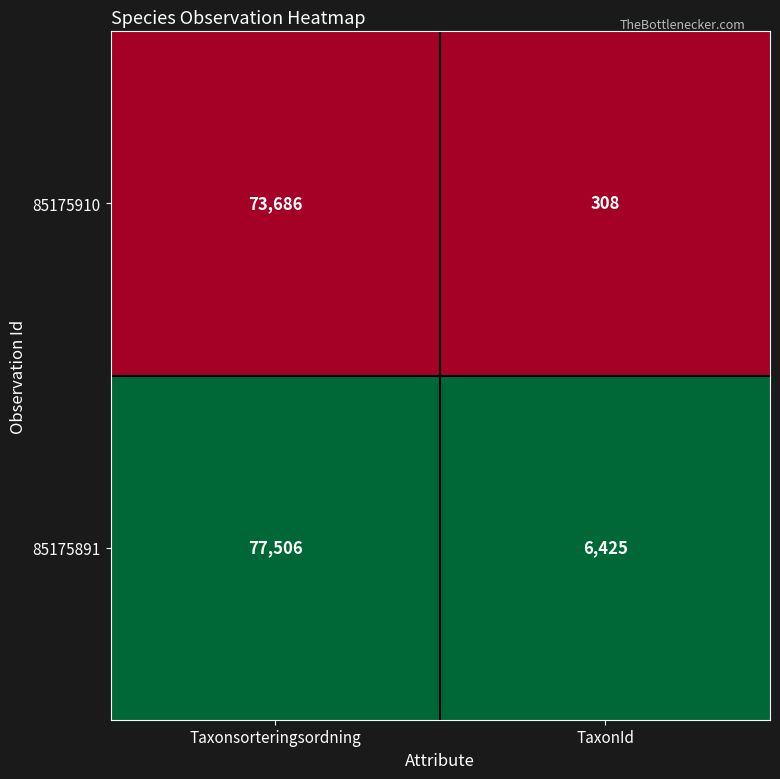

What is the greatest value displayed?

77506